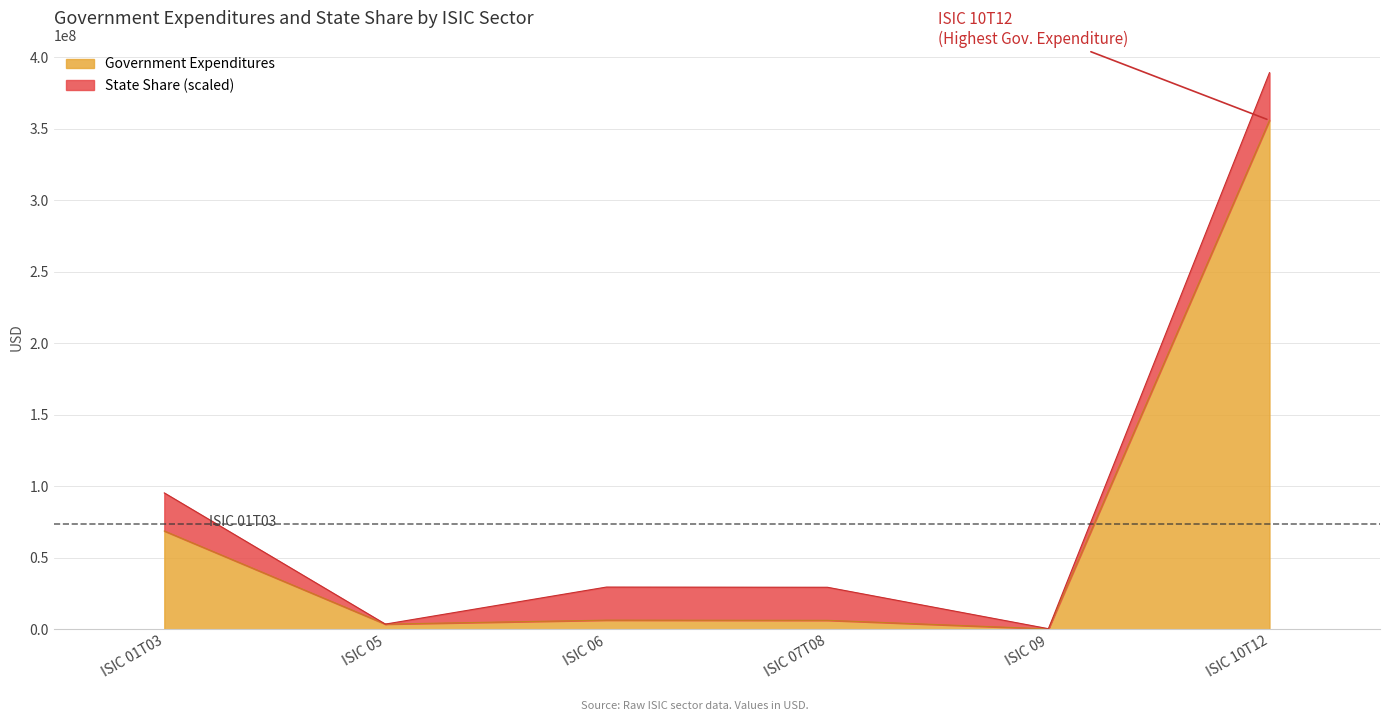

At which category is the sum across all series the highest?

ISIC 10T12